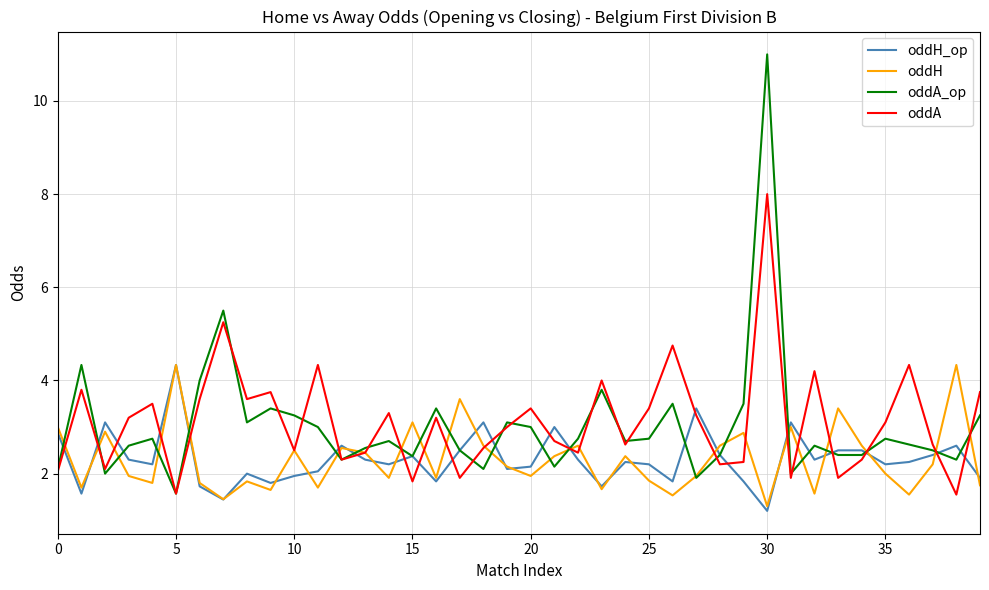

Which series has the largest range (max minus min)?

oddA_op